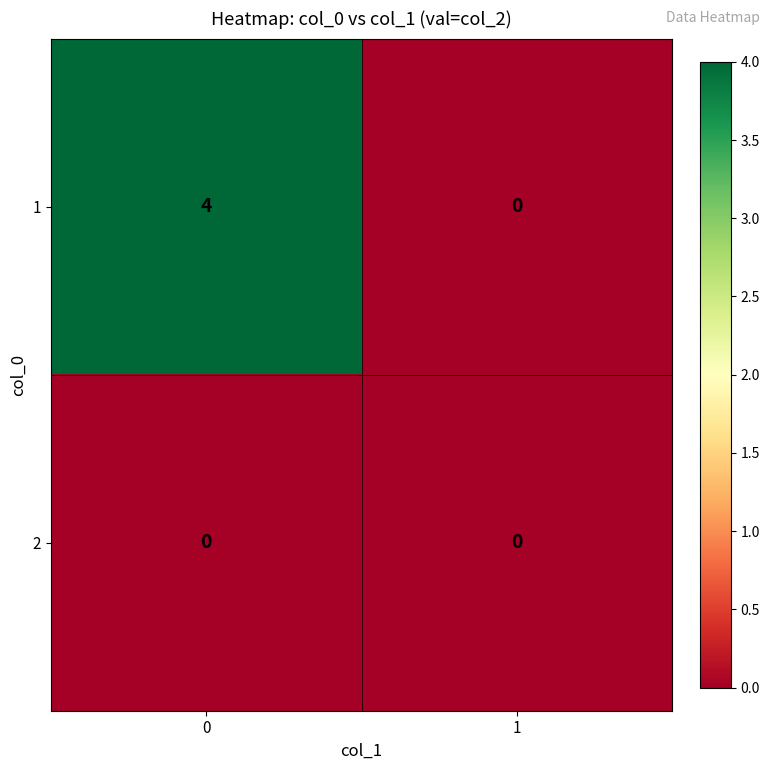

True or false: 2 has a value of 0 at 1.

True